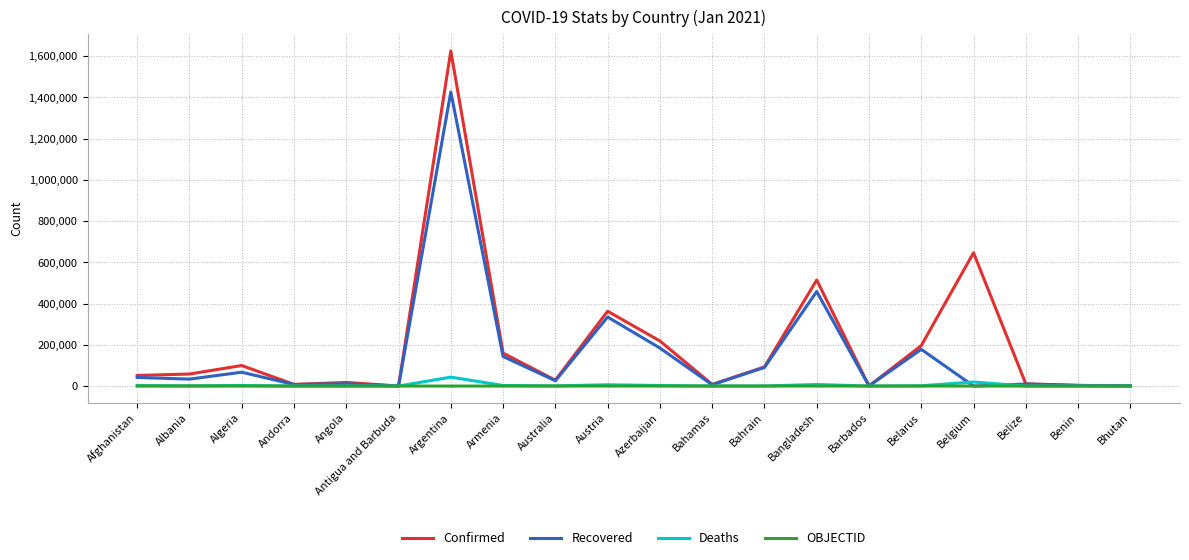

Is the value of Confirmed at Albania greater than the value of Deaths at Armenia?

Yes